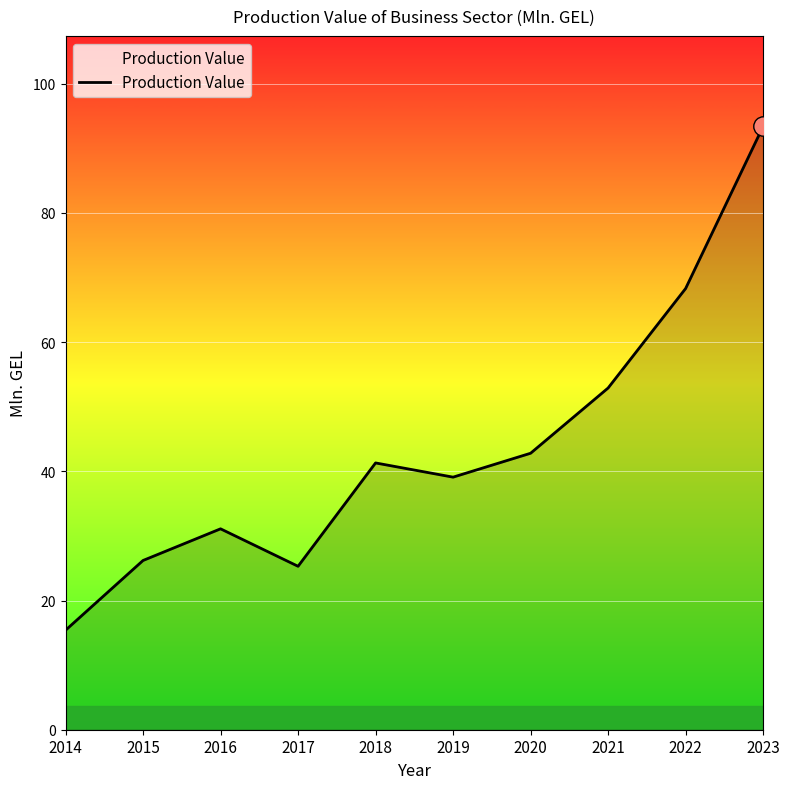

The chart shows a value of 39.1 at 2019. True or false?

True